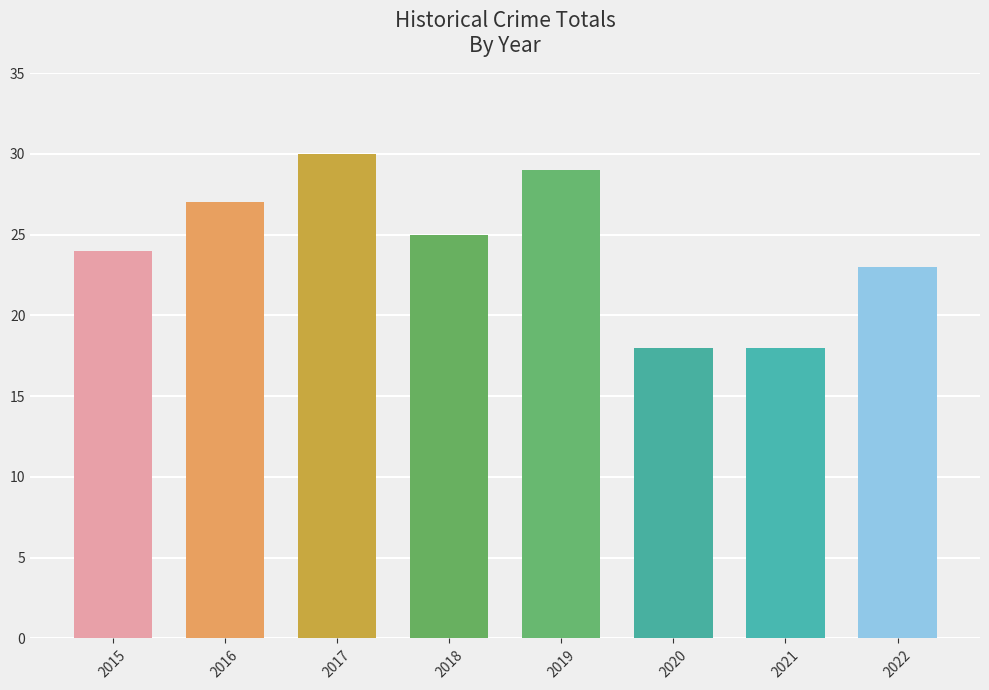

What is the value of the 7th bar from the left?

18